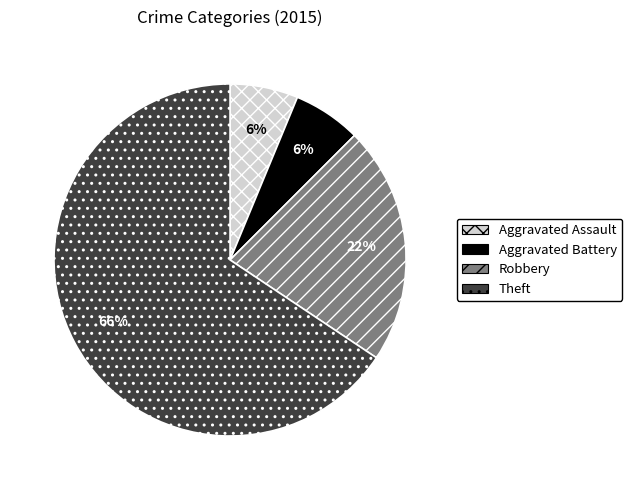

To the nearest percent, what is the average slice percentage?

25%